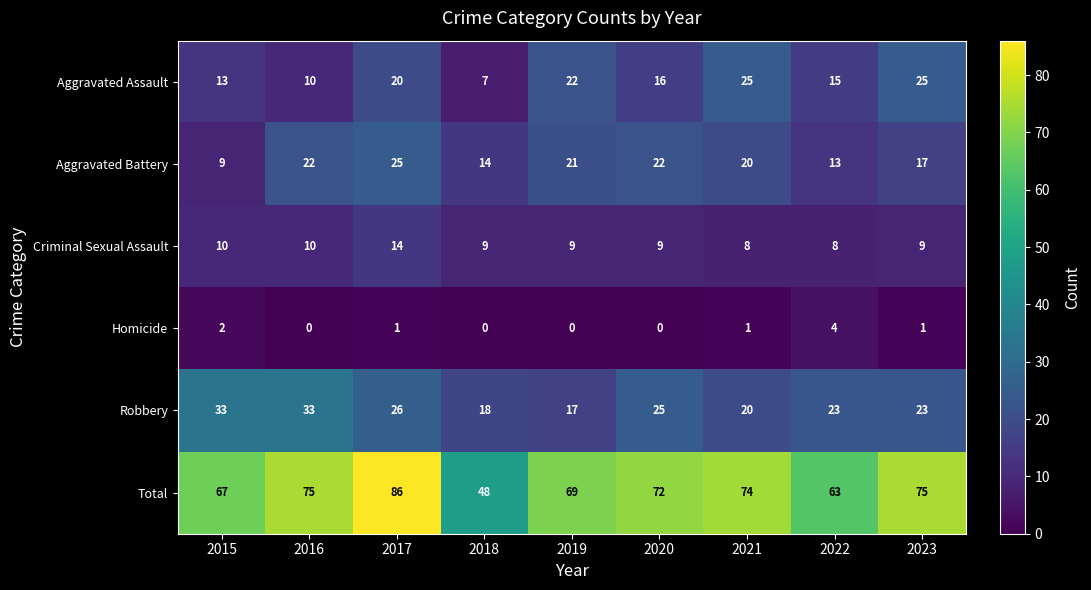

How many categories are shown in the chart?

9